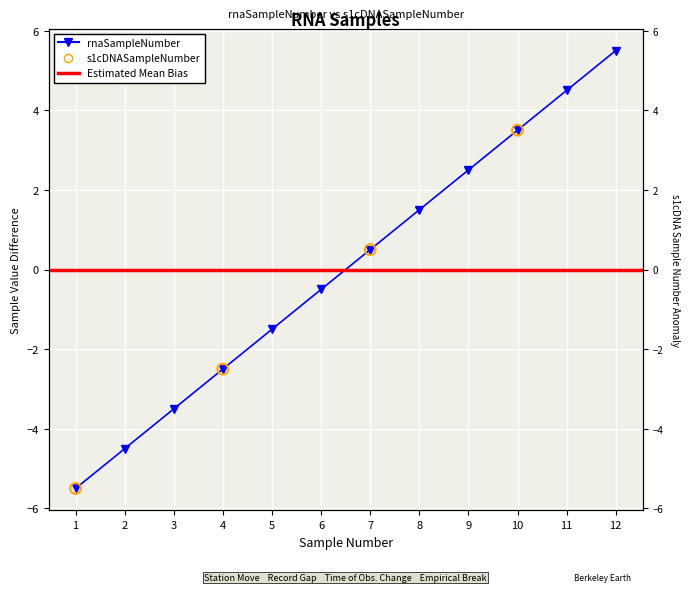

What is the change in value from 5 to 7?

+2.0